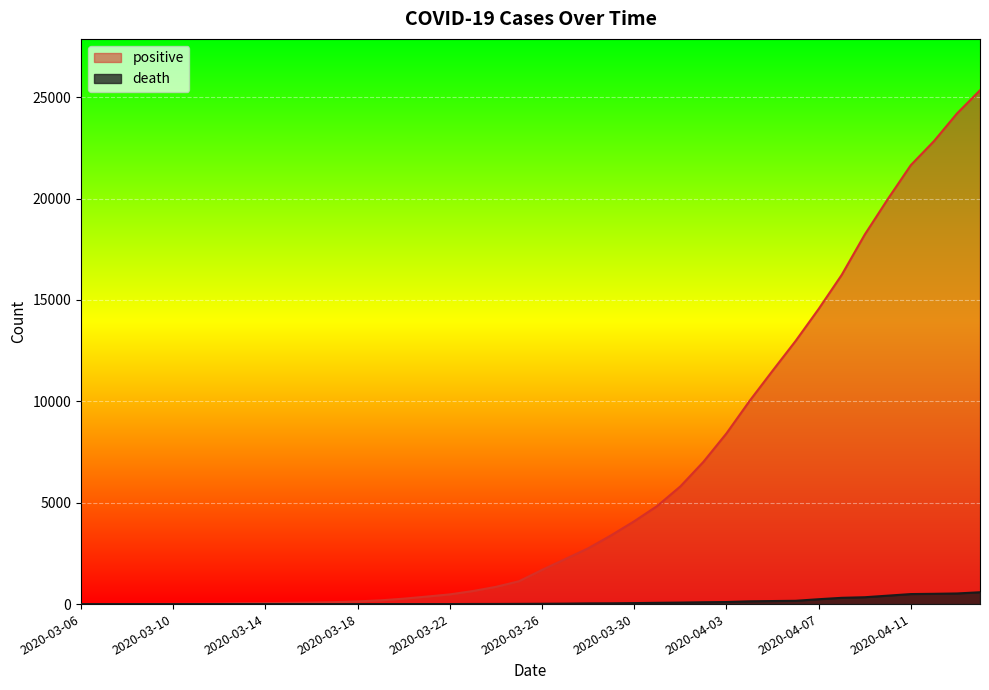

What is the approximate value of death at 2020-04-13, to the nearest 10?

520